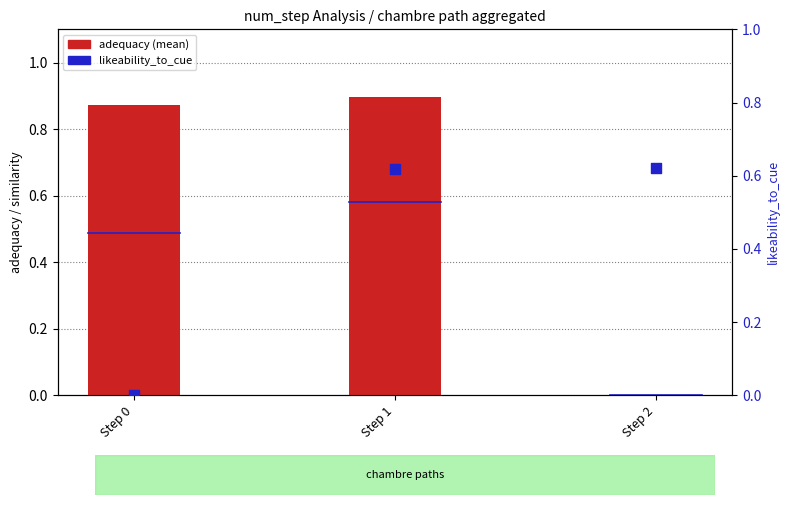

What is the total value across all series at Step 0?

0.9